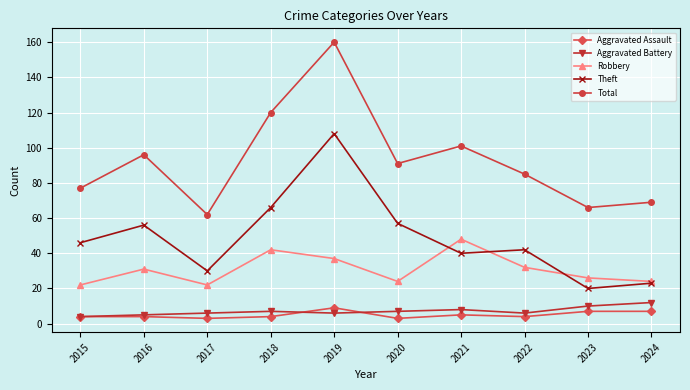

What value does the Aggravated Battery series have at 2018?

7